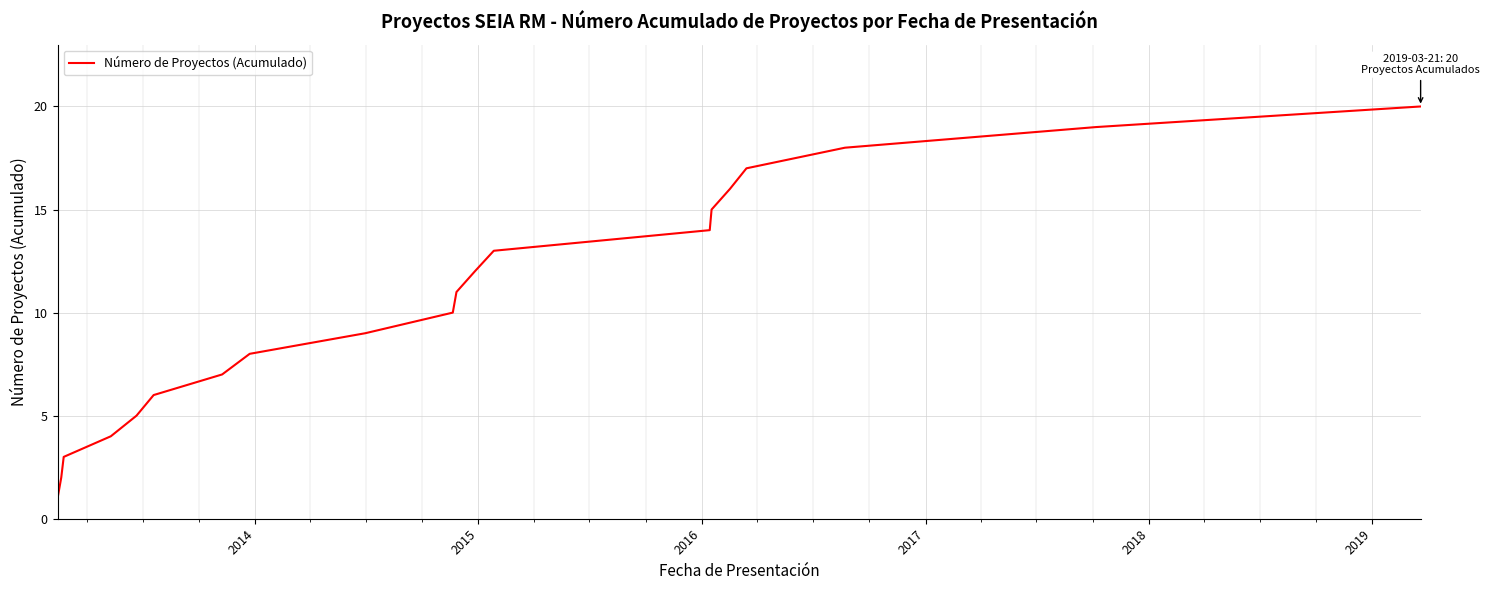

What is the difference between the maximum and minimum values?

19